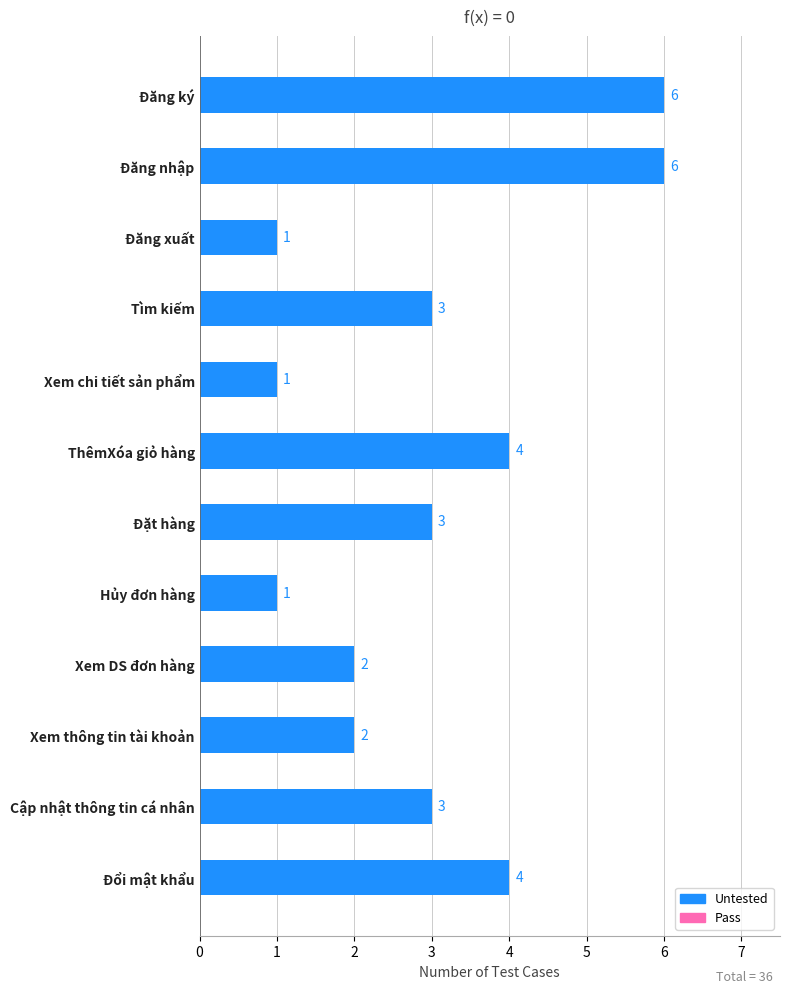

How many values are between 2 and 4?

7